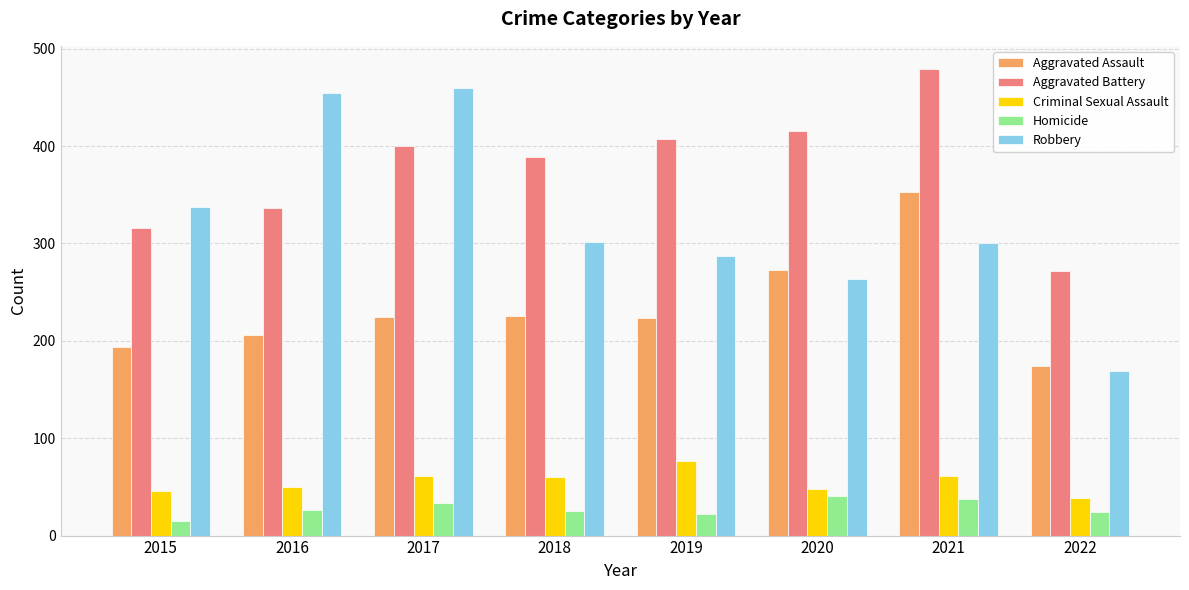

Is it true that Aggravated Assault equals 368 at 2016?

False